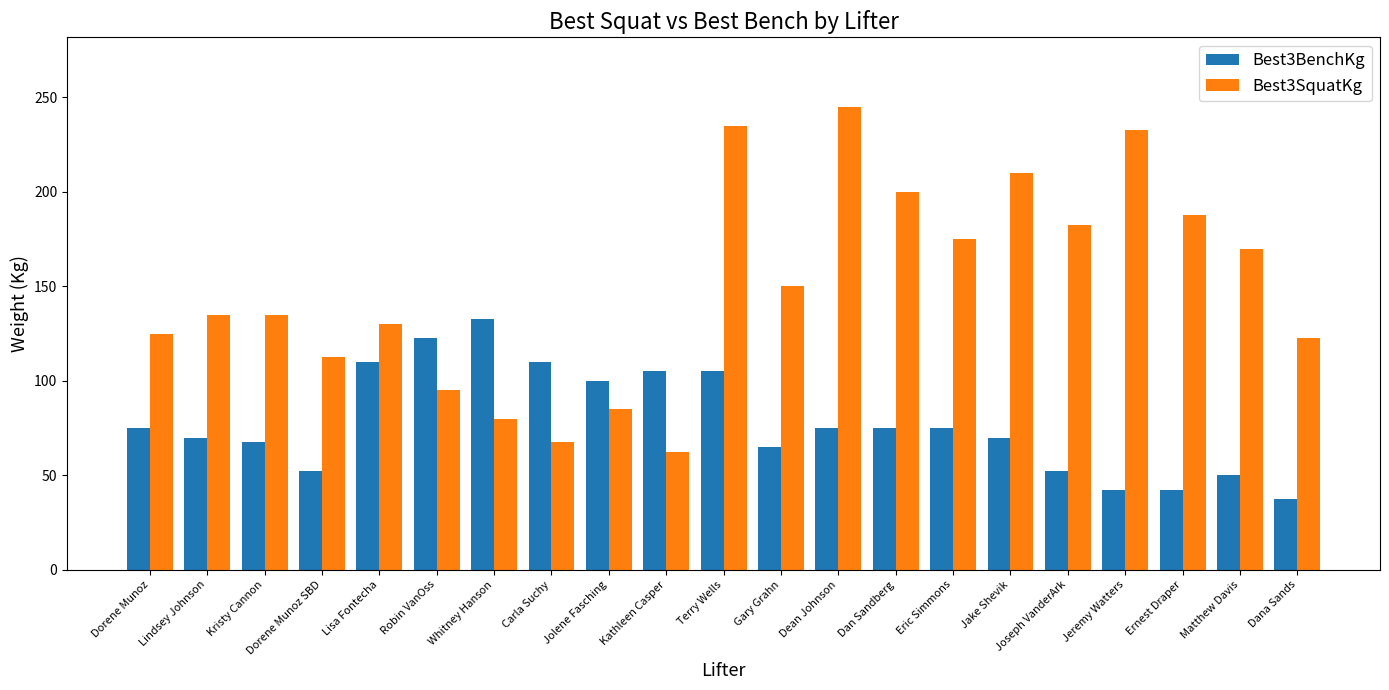

Rank the series by their average value, from lowest to highest.

Best3BenchKg, Best3SquatKg